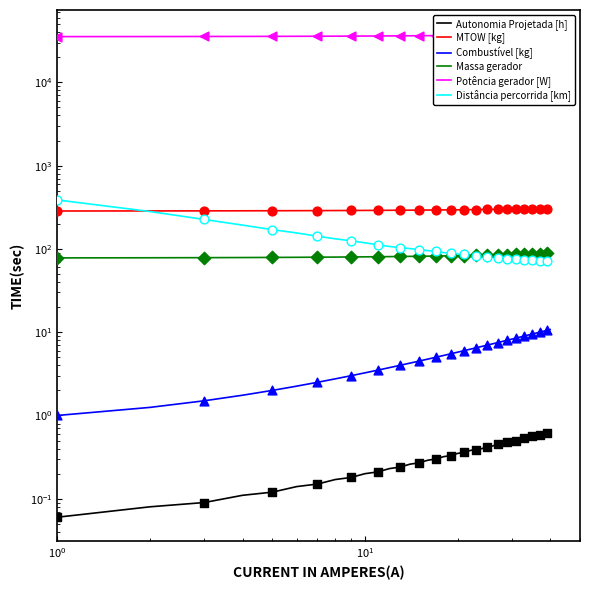

Is the value of Distância percorrida [km] at 24 greater than the value of MTOW [kg] at 20?

No